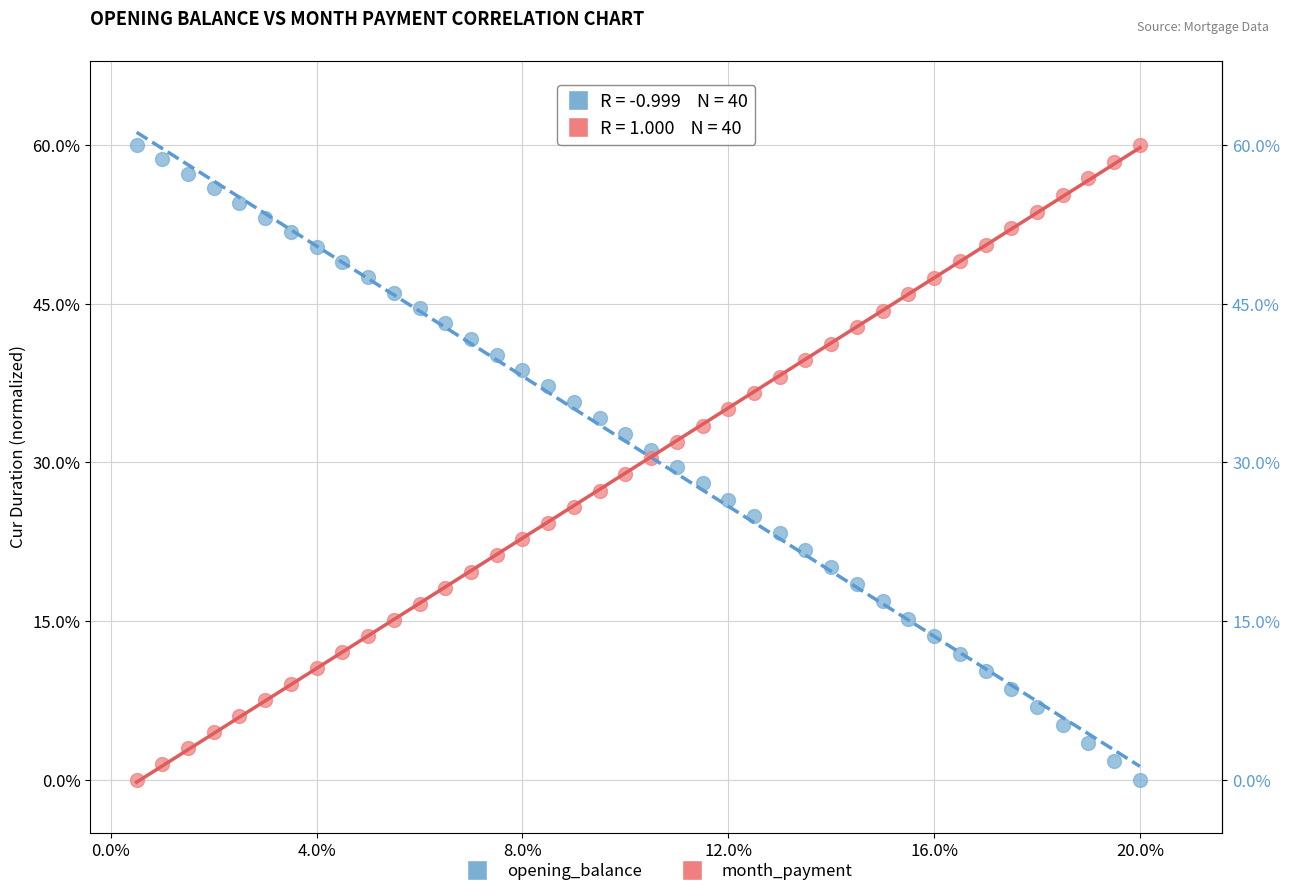

What are all the series names shown in the legend?

opening_balance, month_payment